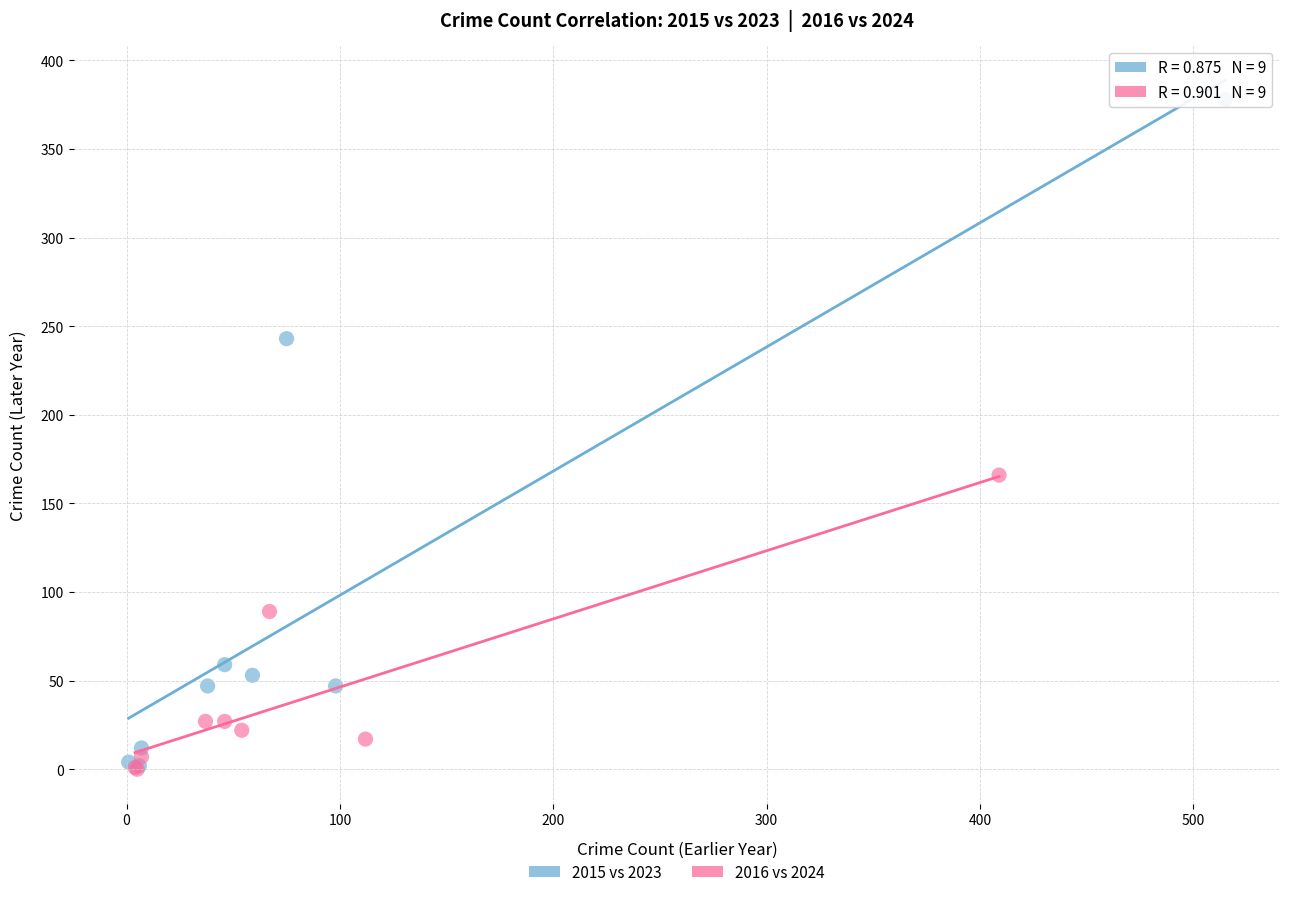

Which series has the largest Y range (max minus min)?

2015 vs 2023